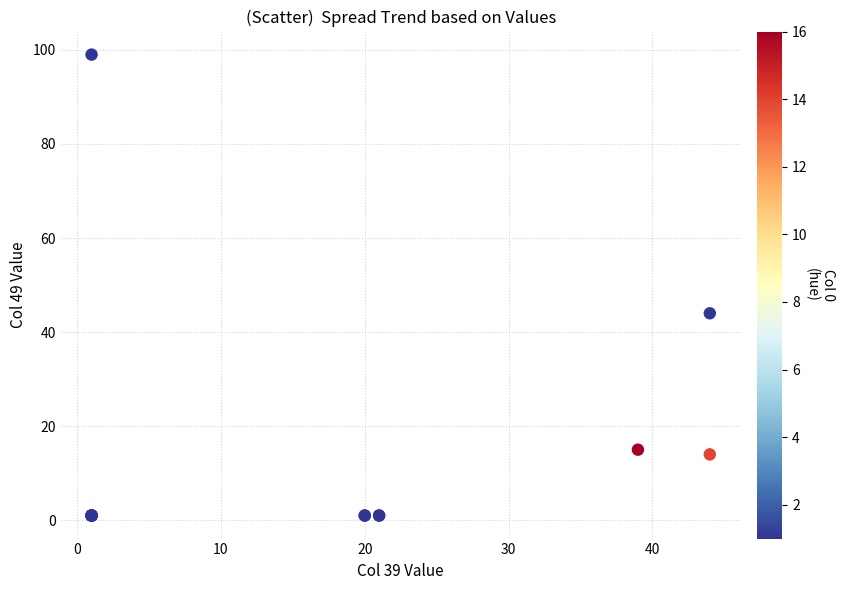

What Y value in the scatter plot is closest to 50?

44